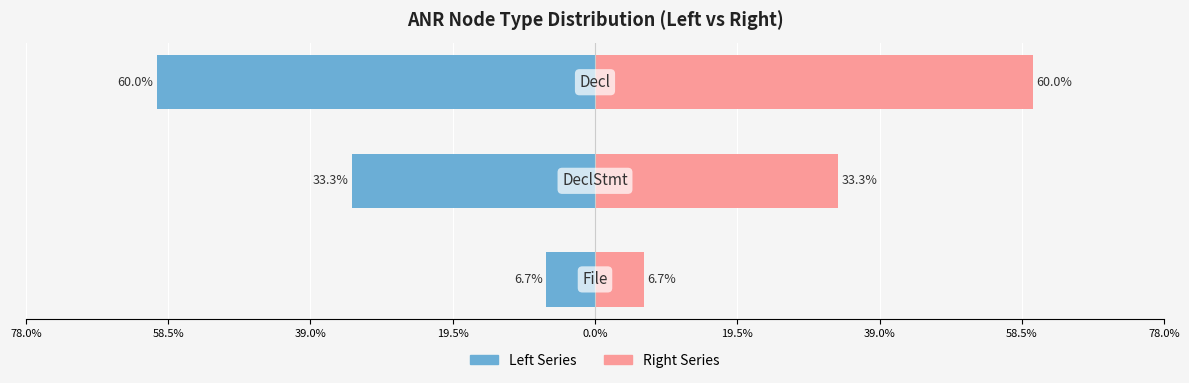

Are the bars grouped side by side (vs. stacked)?

Yes